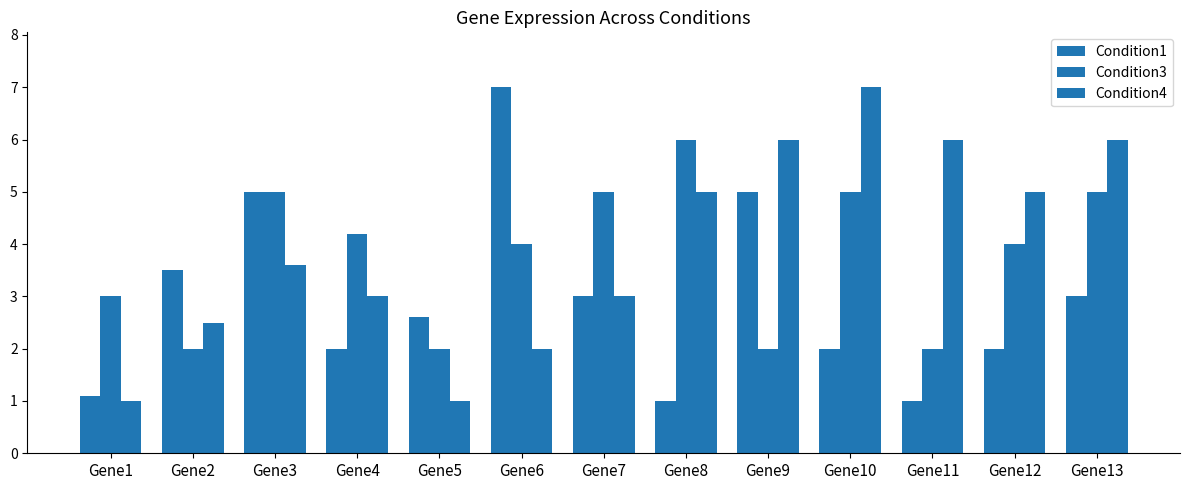

Count the number of data series in this chart.

3